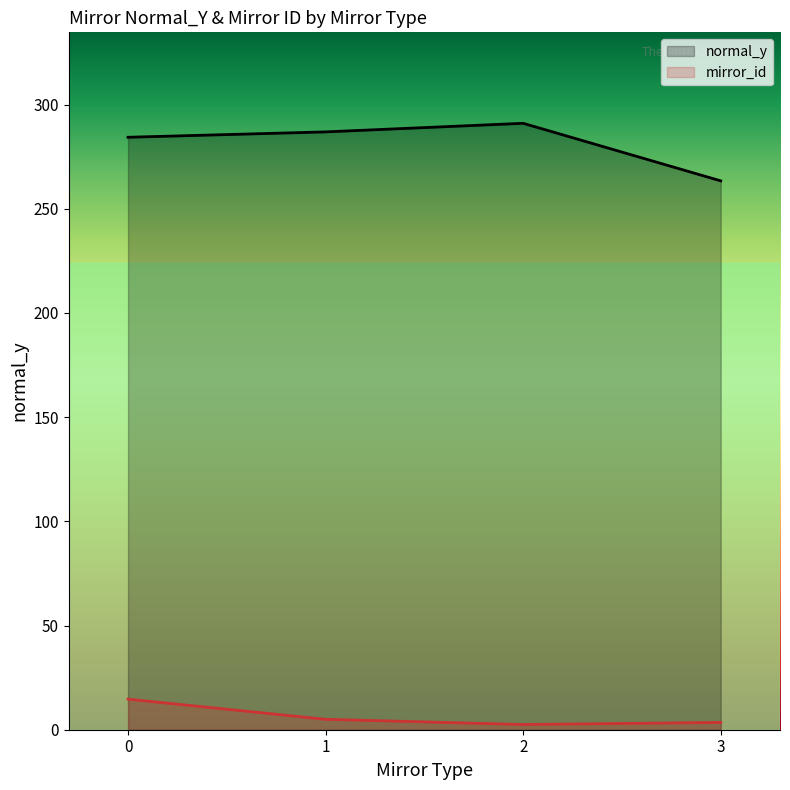

What is the value of the mirror_id point at the 4th from the left?

3.5